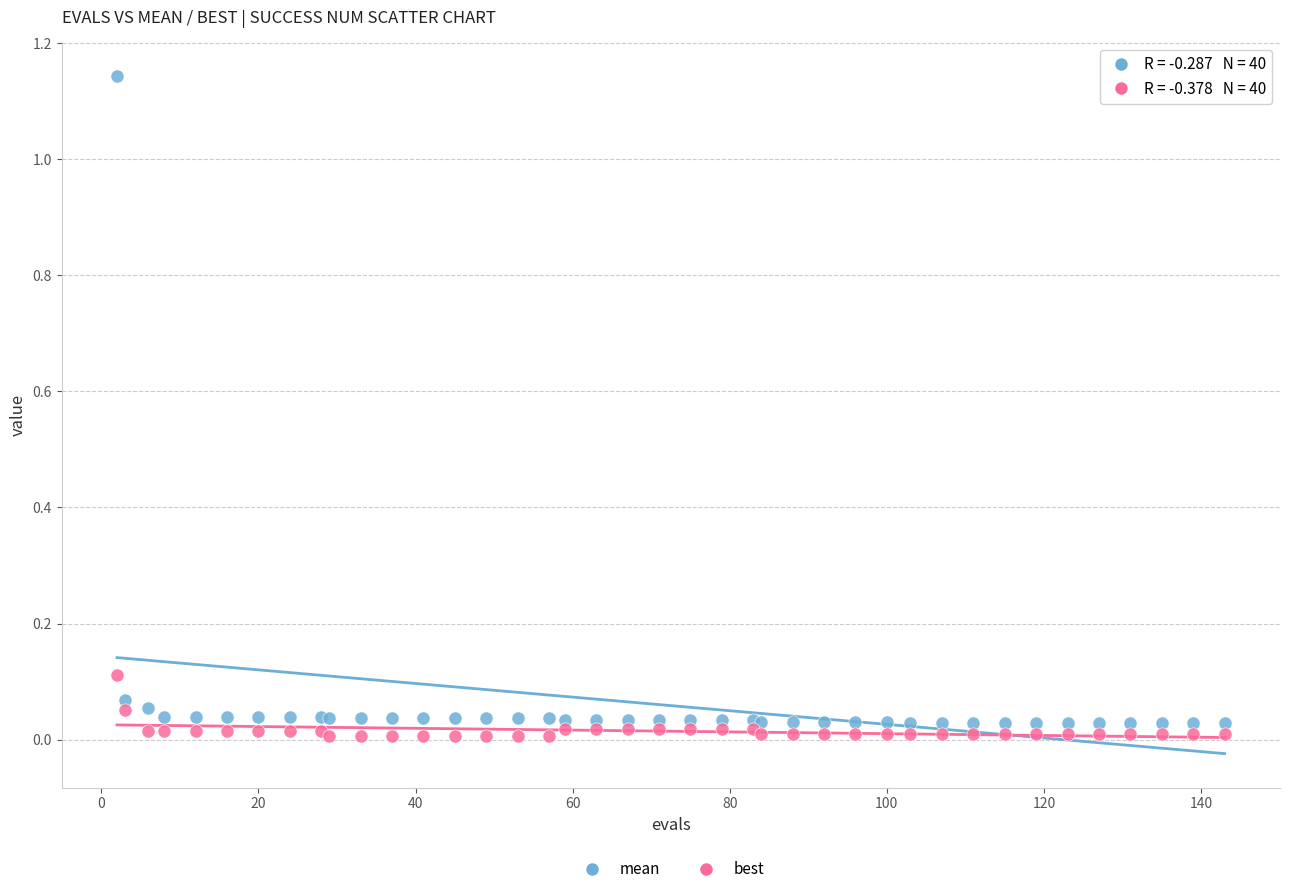

Which series has the widest spread of Y values?

mean